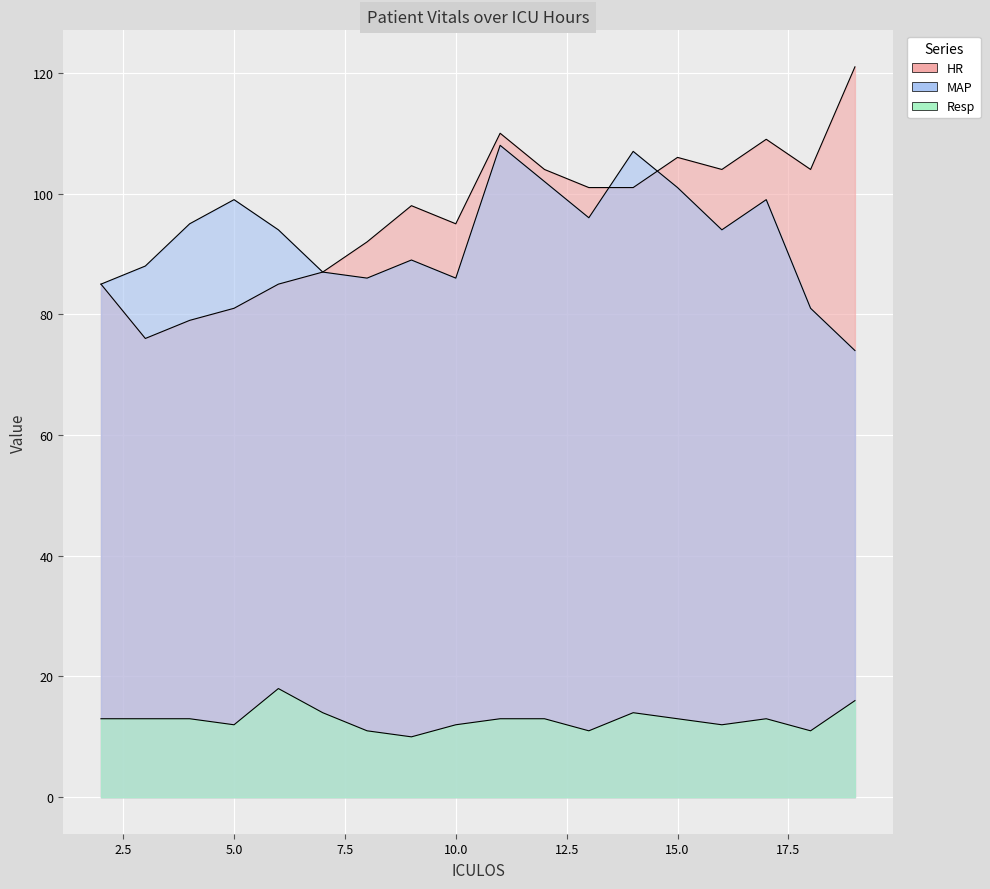

What is the average value of the MAP series?

93